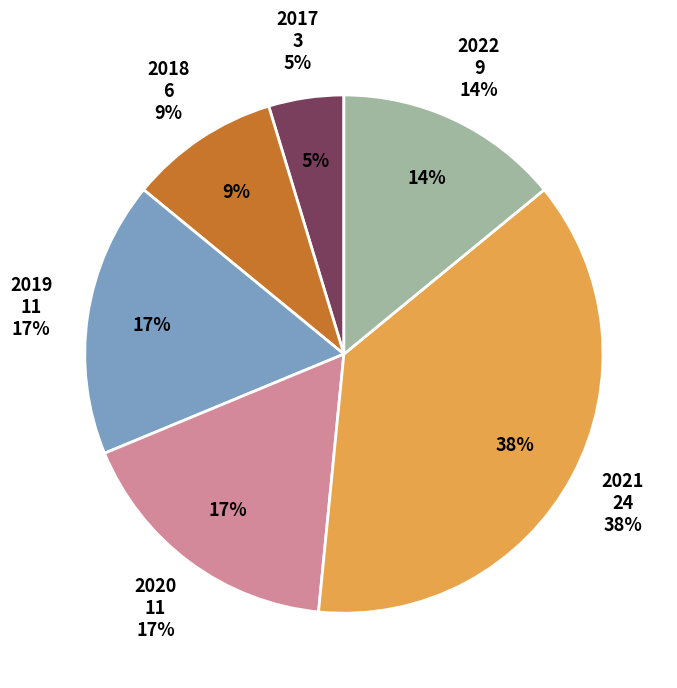

To the nearest percent, what is the combined percentage of 2020 and 2021?

55%